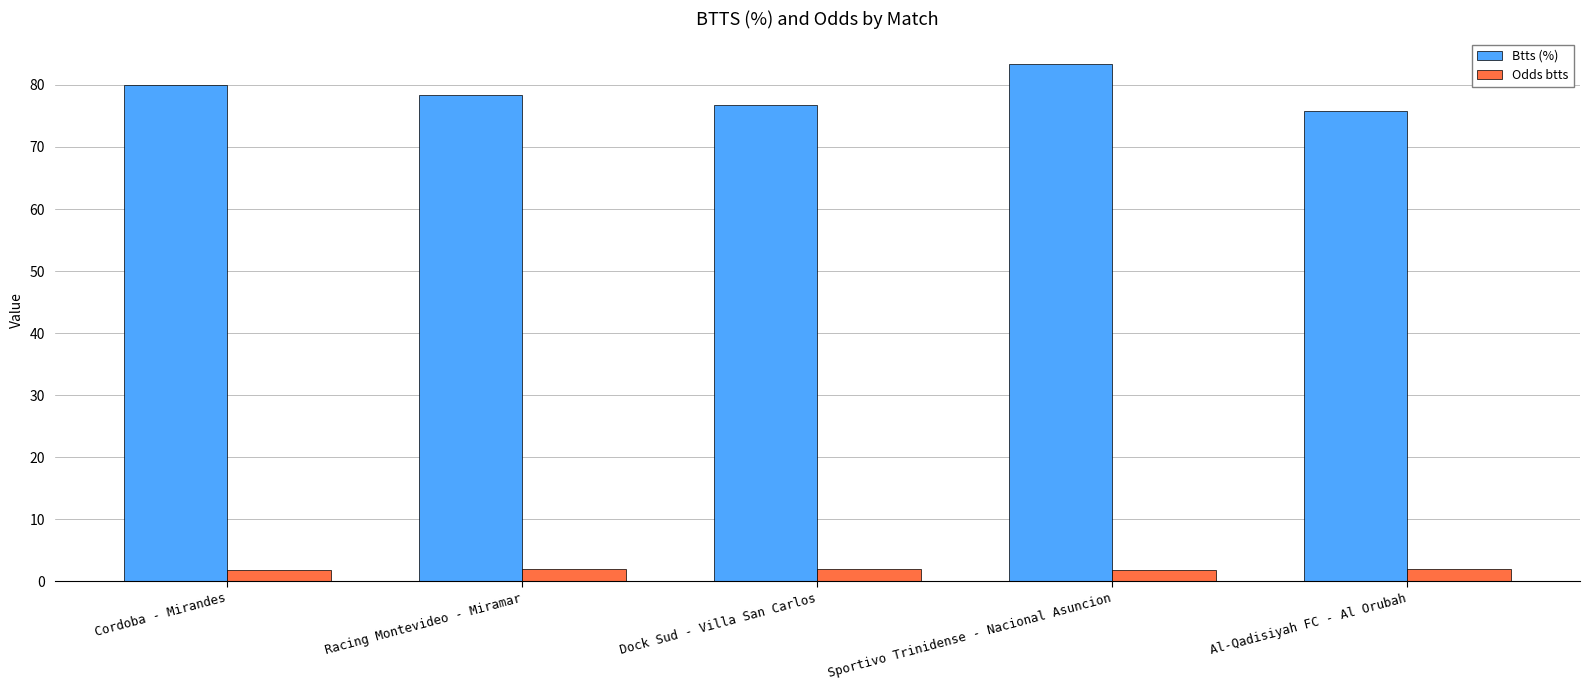

At which label does Btts (%) reach its peak?

Sportivo Trinidense - Nacional Asuncion